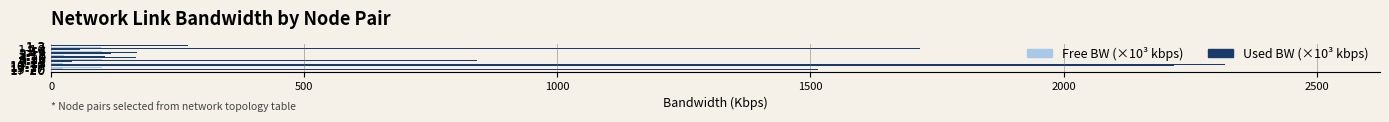

Which series has the largest total across all categories?

Used BW (×10³ kbps)